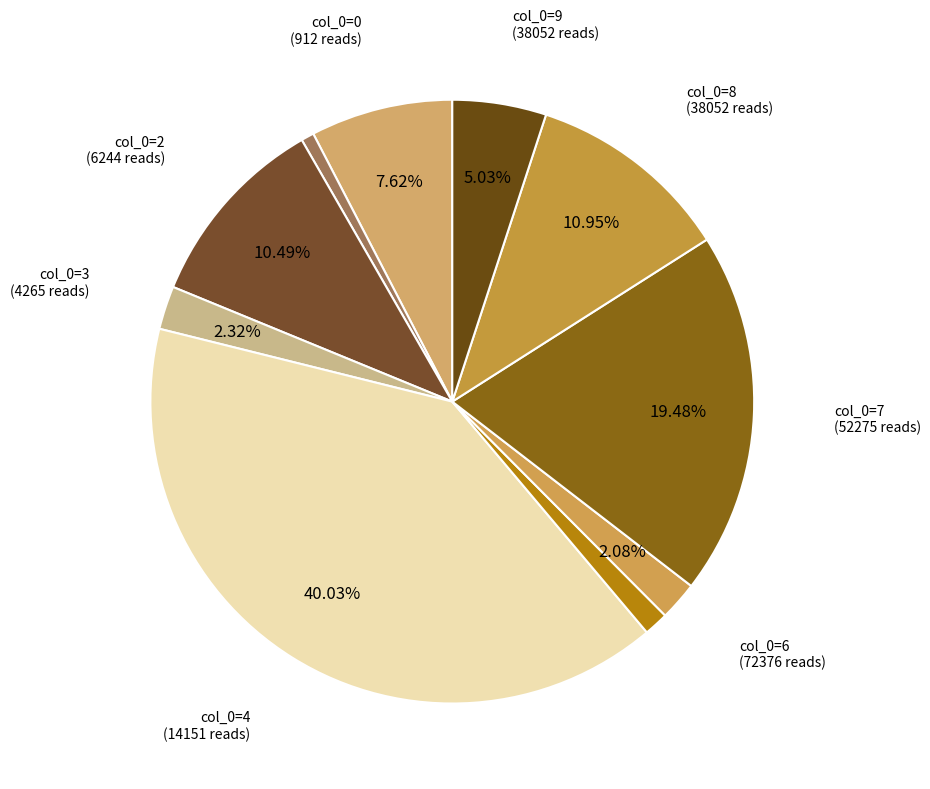

How many slices are in this pie chart?

10